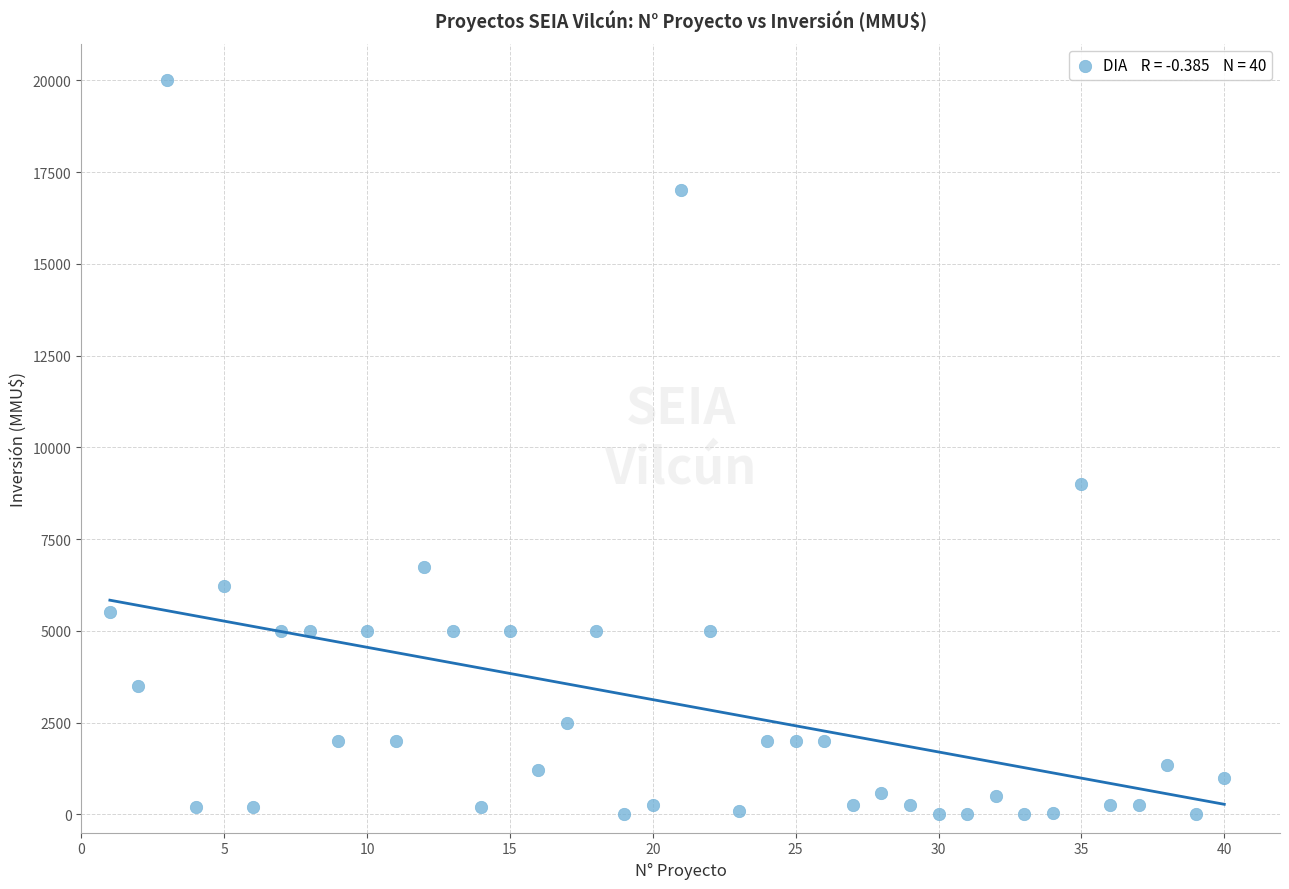

What is the range of Y values (max minus min)?

20000